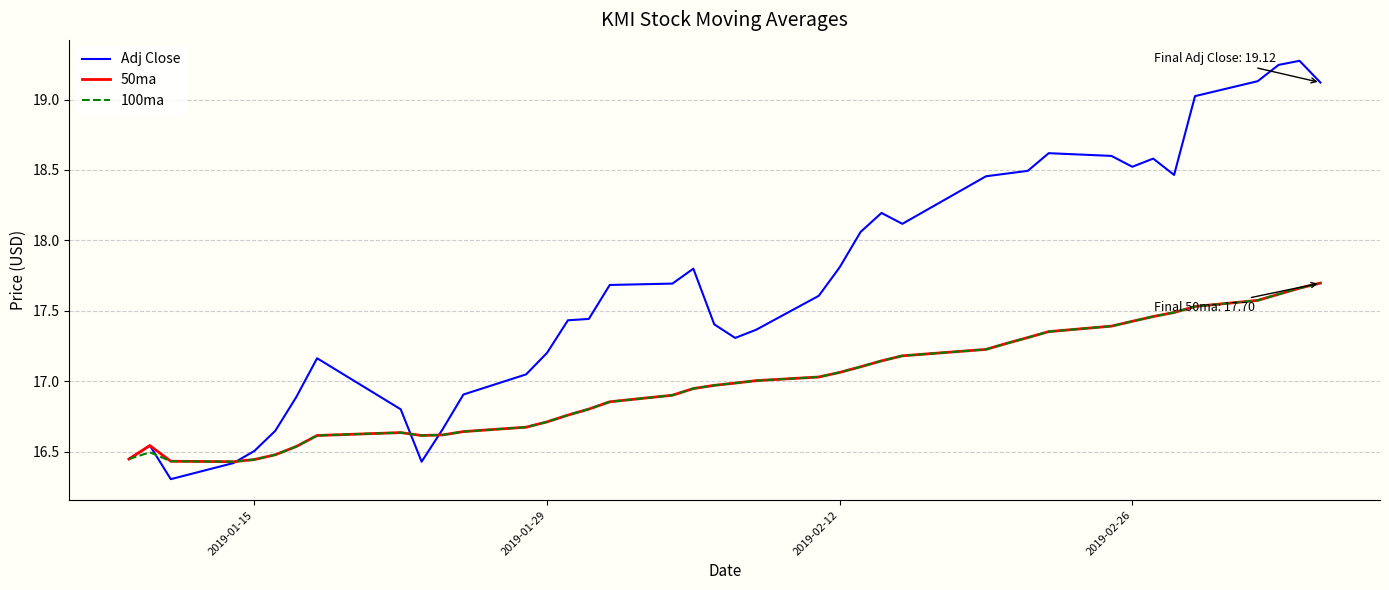

What is the difference between the maximum and minimum values in the 50ma series?

1.3